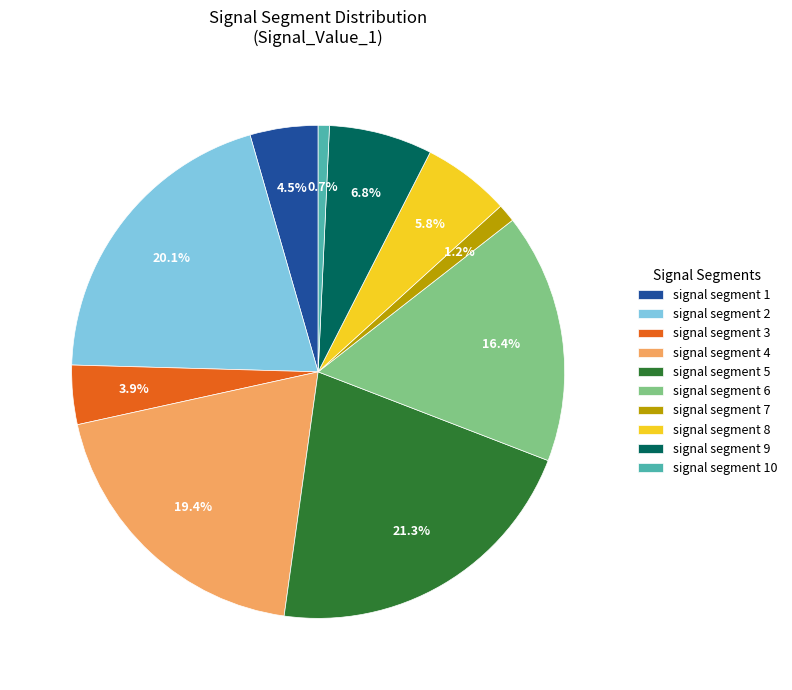

To the nearest percent, what is the difference between the signal segment 7 and signal segment 8 slice percentages?

5%